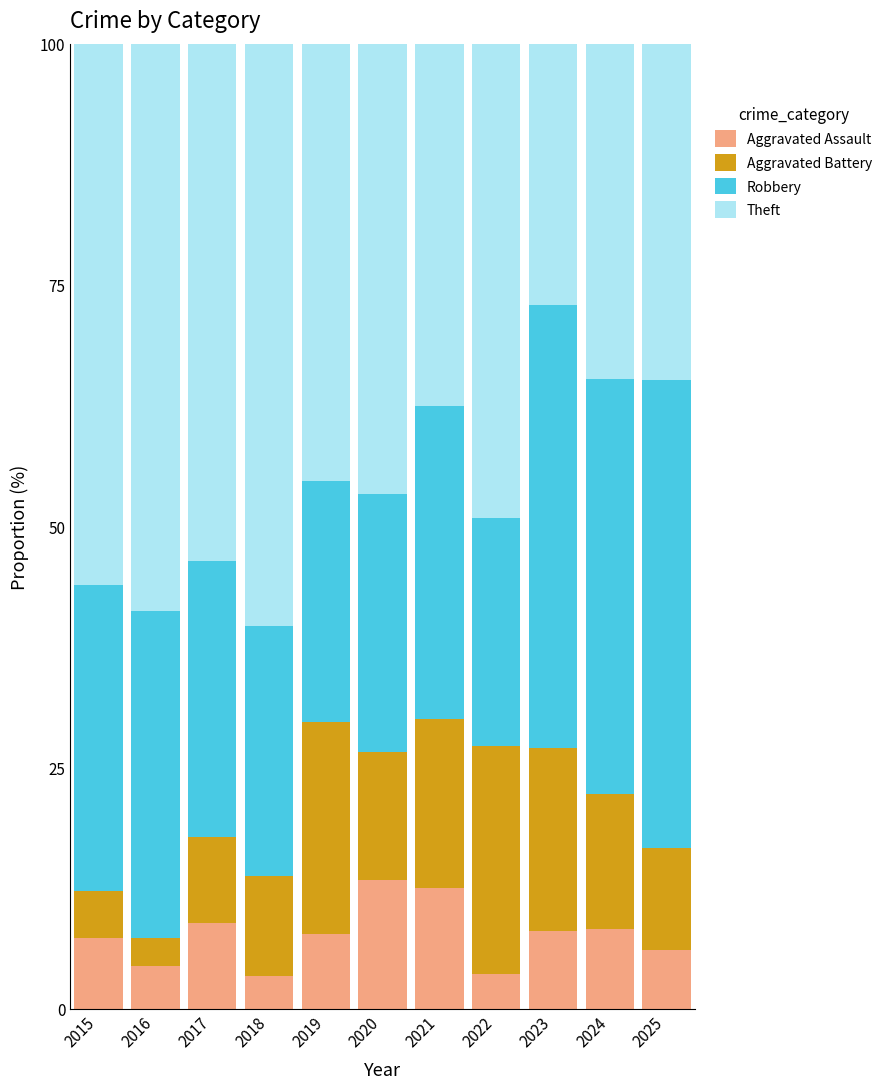

True or false: Aggravated Assault has a value of 8.9 at 2017.

True